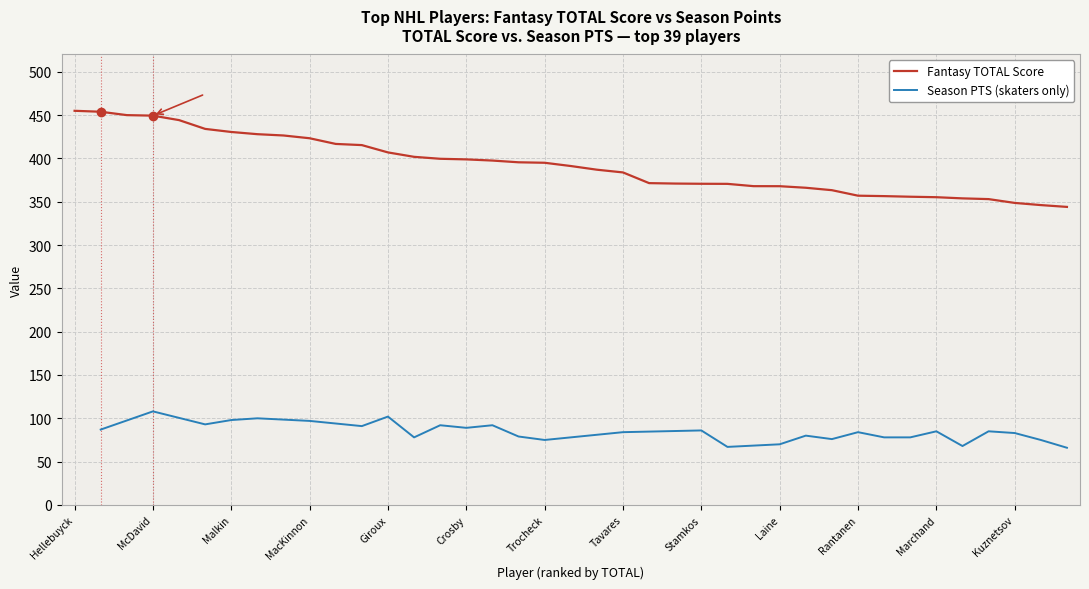

How many data points does each series have?

39